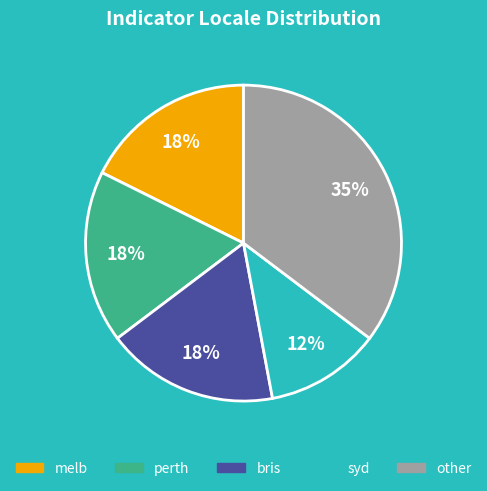

To the nearest percent, what portion does melb represent?

18%